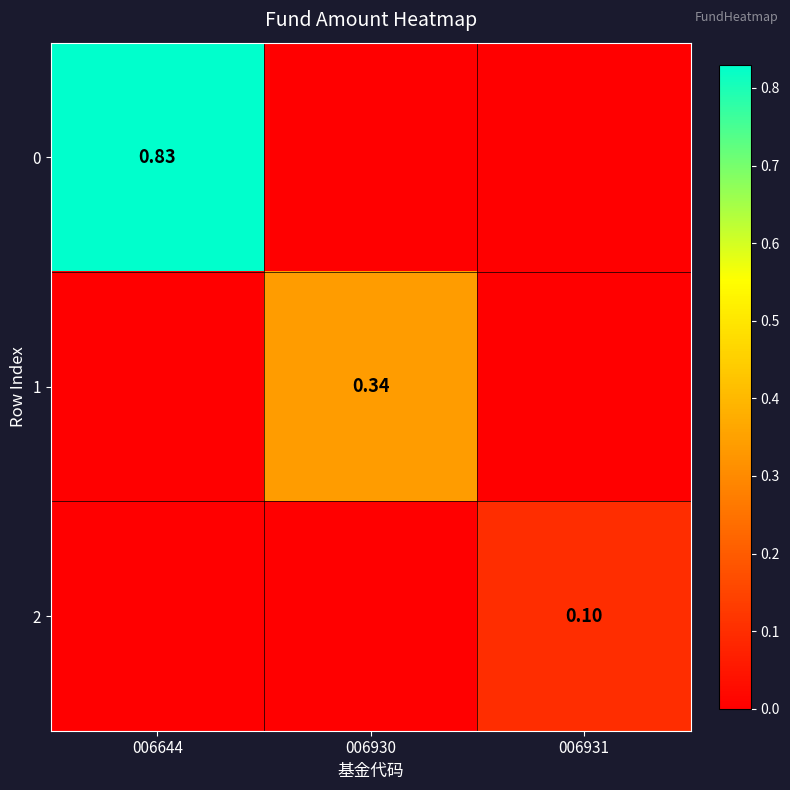

Is the value of 0 at 006644 greater than the value of 2 at 006931?

Yes